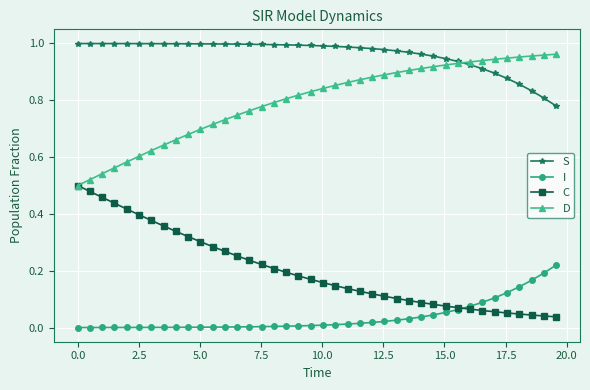

True or false: D and I cross at least once.

False